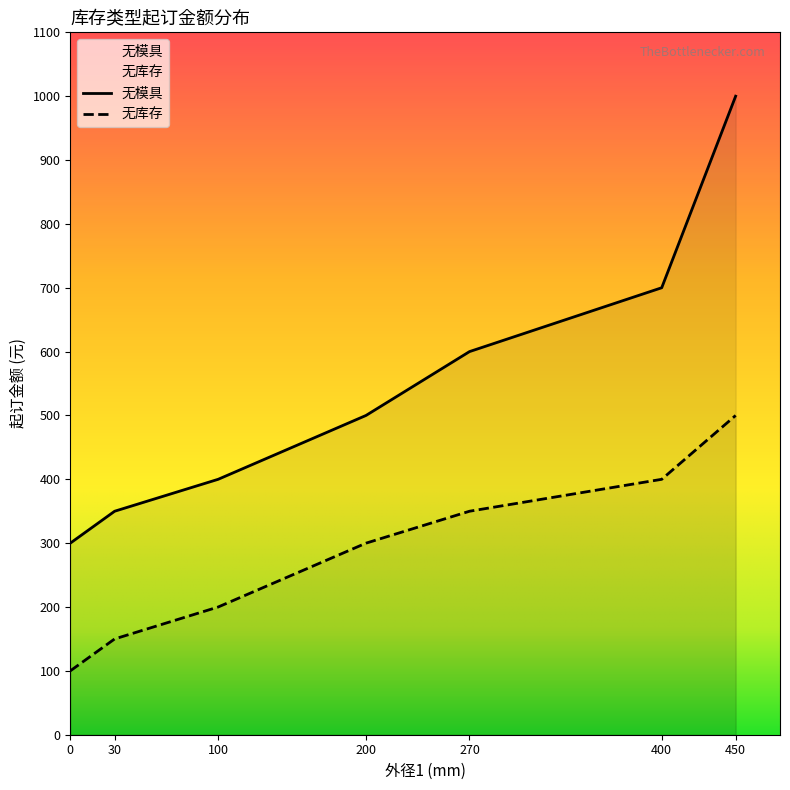

Which series has the widest spread of values?

无模具